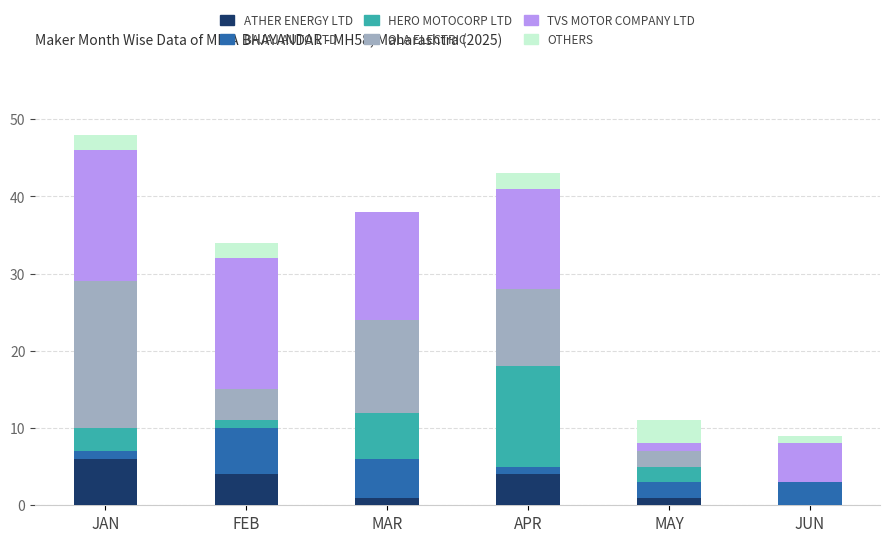

True or false: ATHER ENERGY LTD has a value of 4 at APR.

True